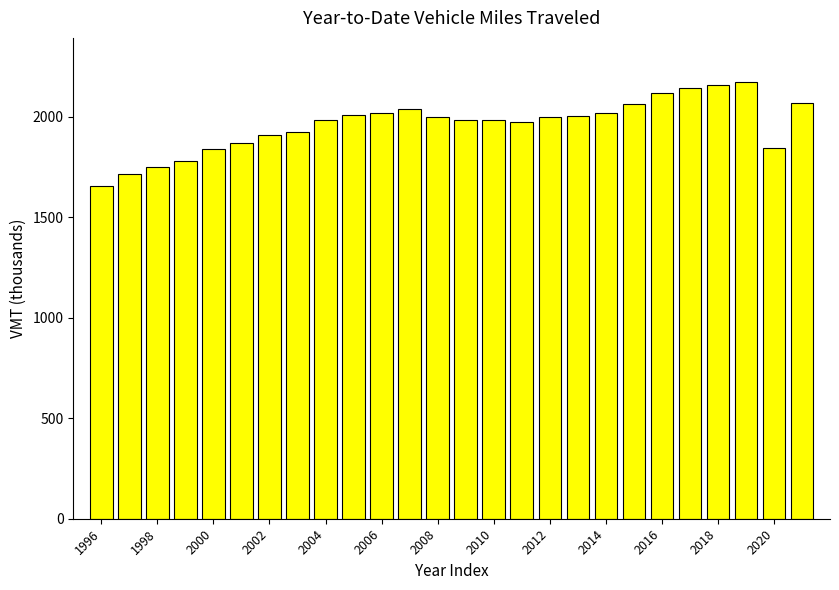

Count the number of data series in this chart.

1